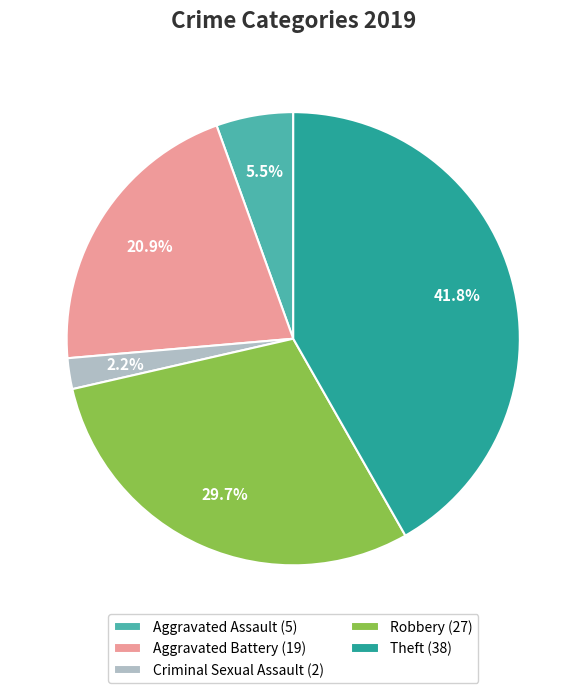

Combined, what portion of the pie is Aggravated Battery and Criminal Sexual Assault?

23.1%